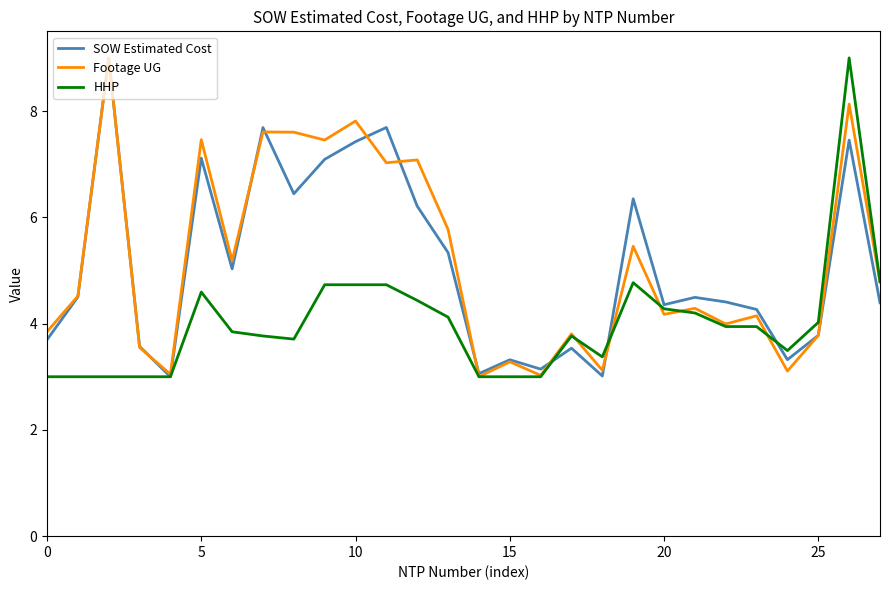

What is the minimum value shown in the chart?

3.0